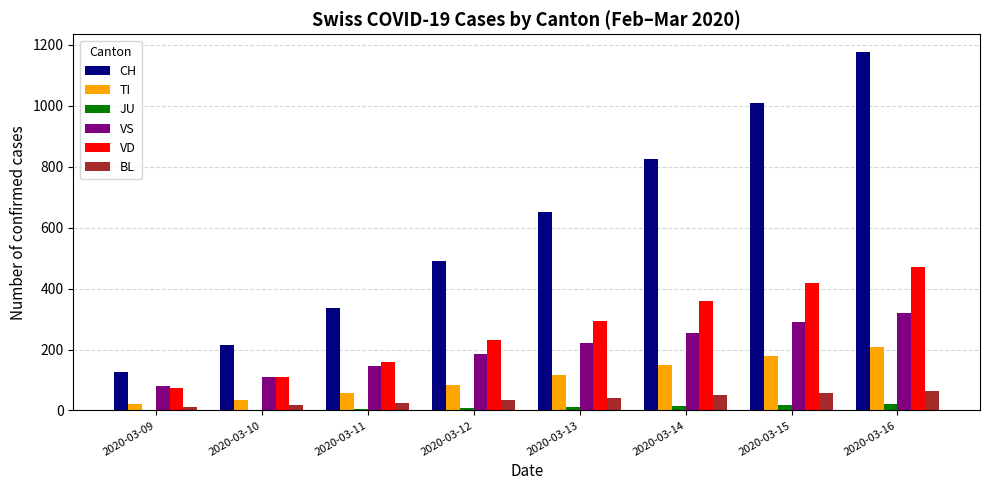

At which category does the chart reach its peak across all series?

2020-03-16